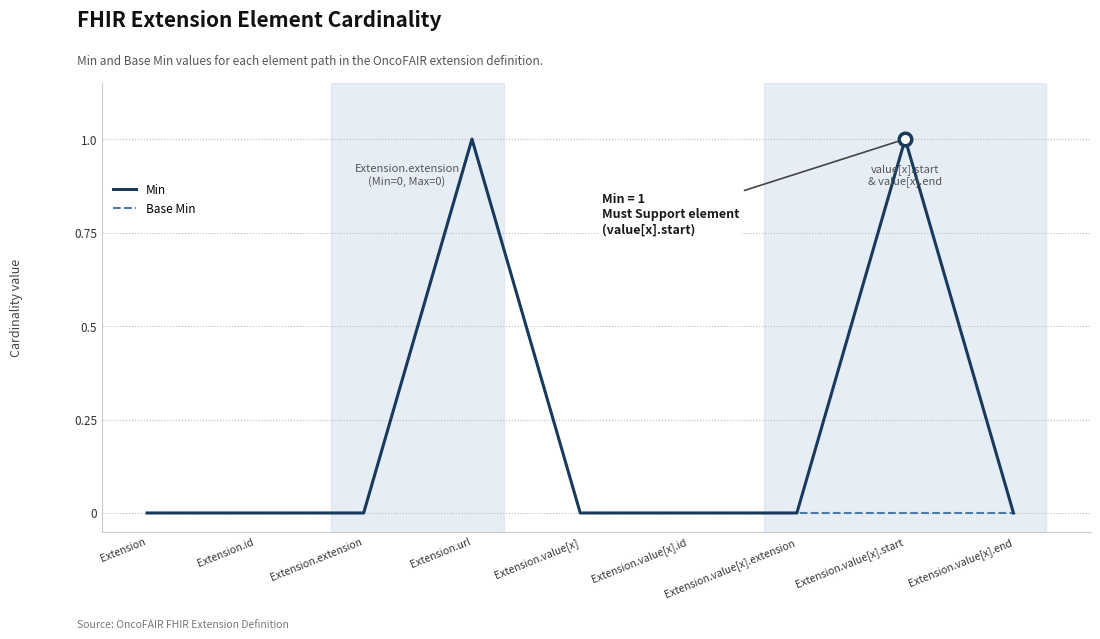

Rank the series by their average value, from highest to lowest.

Min, Base Min